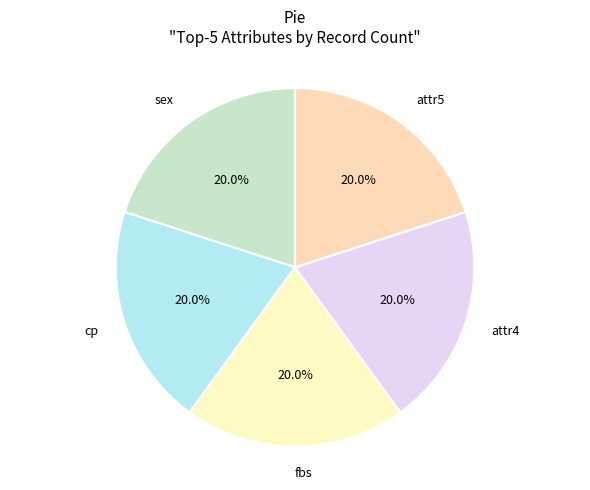

Is the sum of sex and fbs greater than half?

No